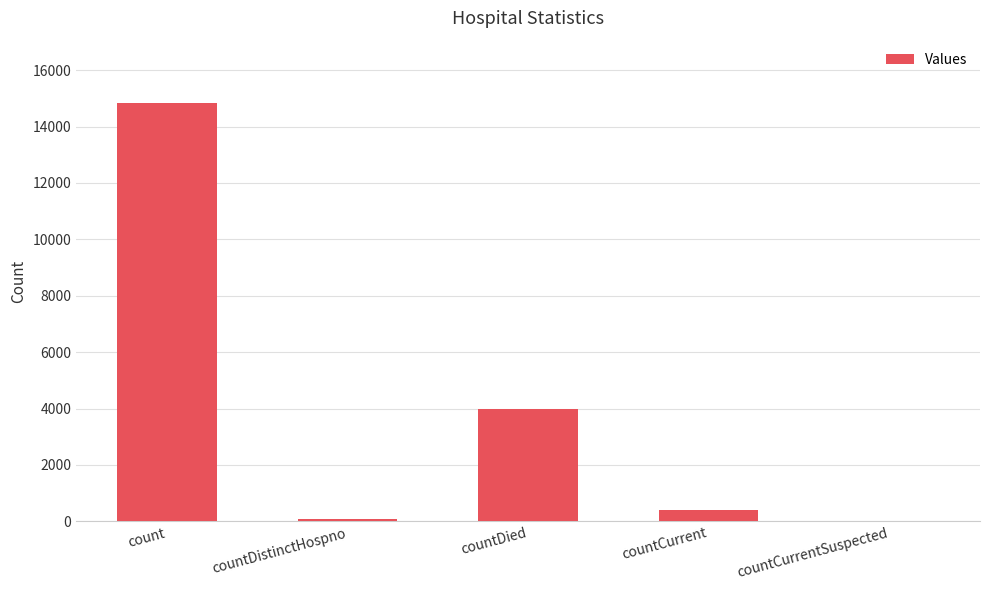

How many data points does each series have?

5